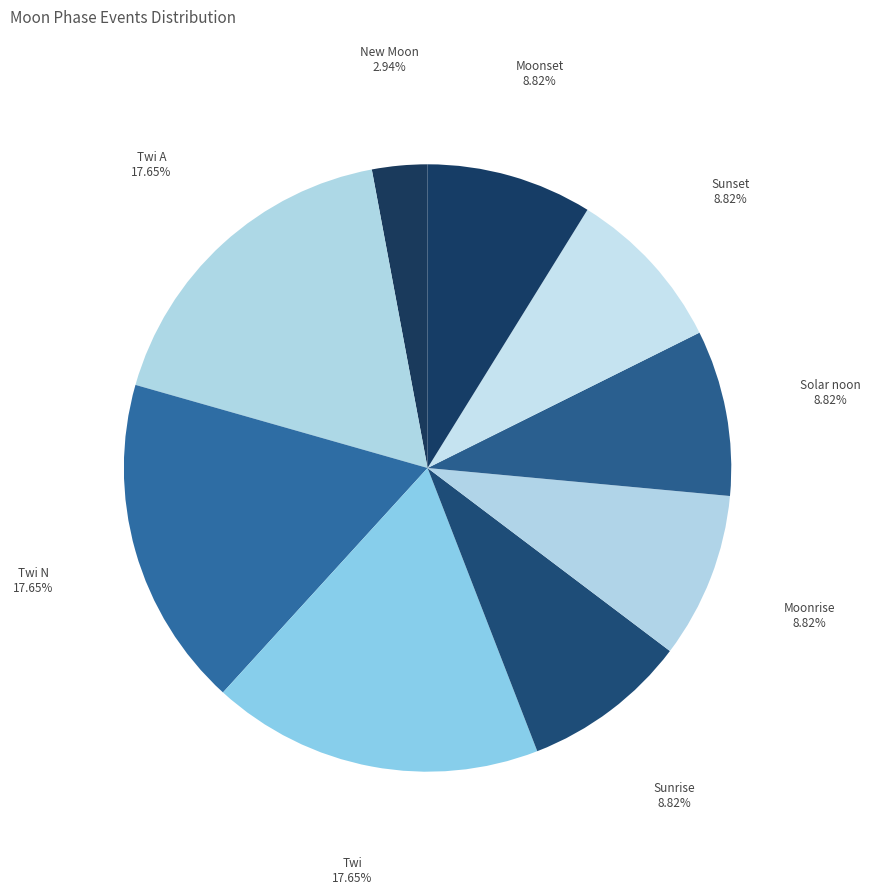

Between Twi and Moonrise, which is larger?

Twi